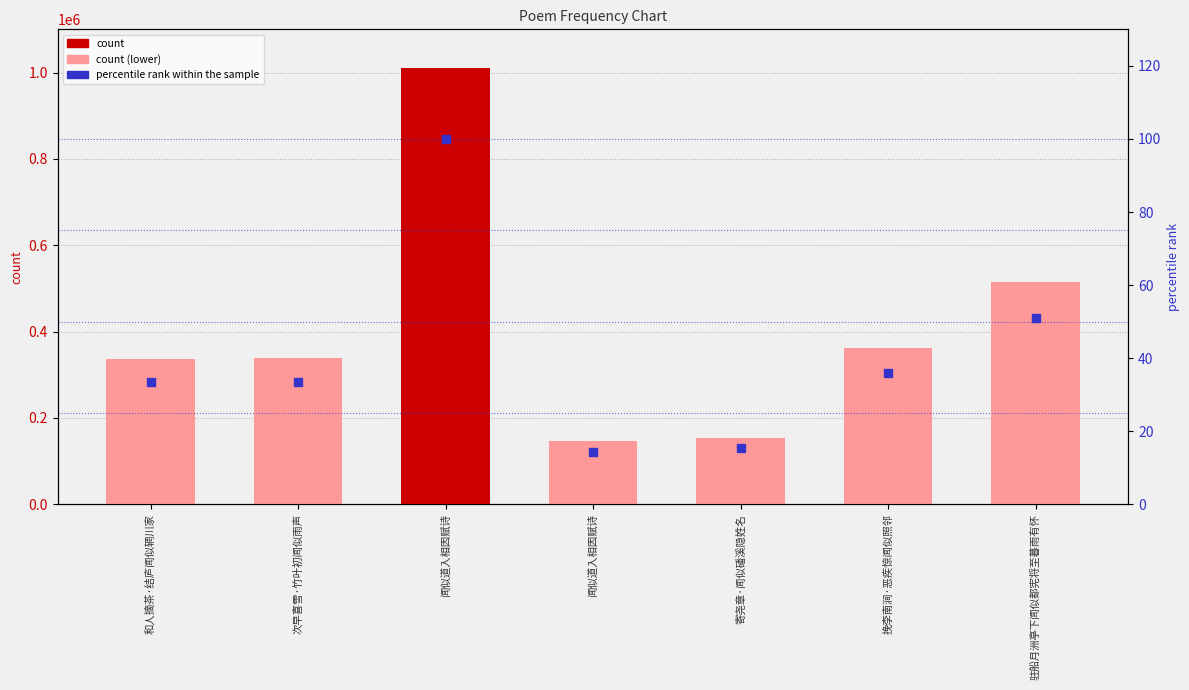

Is the value of percentile rank within the sample at 闻似道入相因赋诗 greater than the value of count at 闻似道入相因赋诗?

No